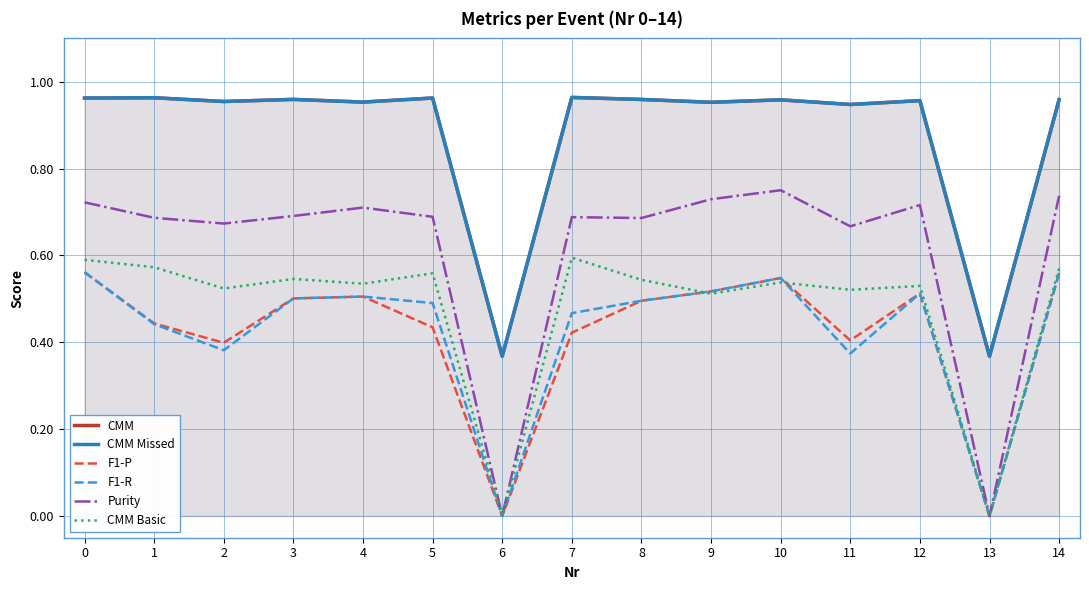

In Purity, how many points are lower than both neighbors (excluding endpoints)?

5